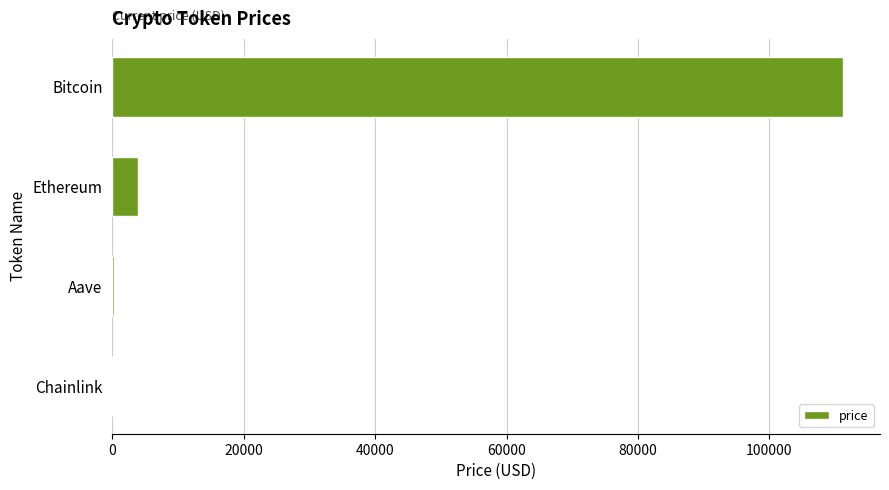

Between Aave and Bitcoin, which is larger?

Bitcoin